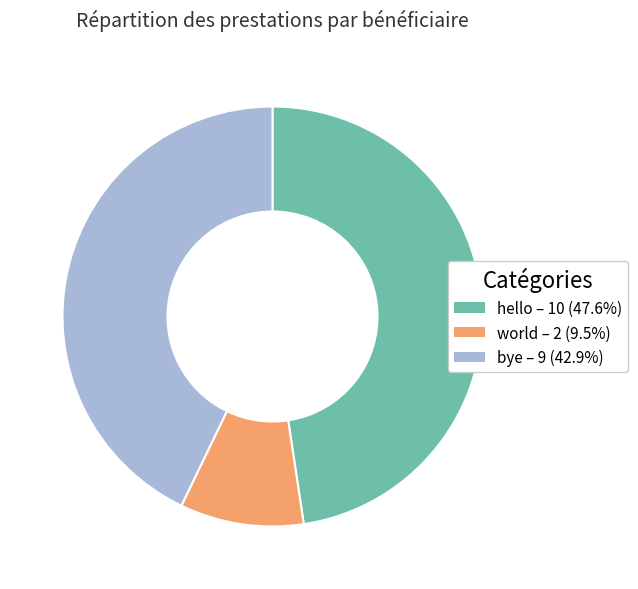

Which slice is the largest?

hello